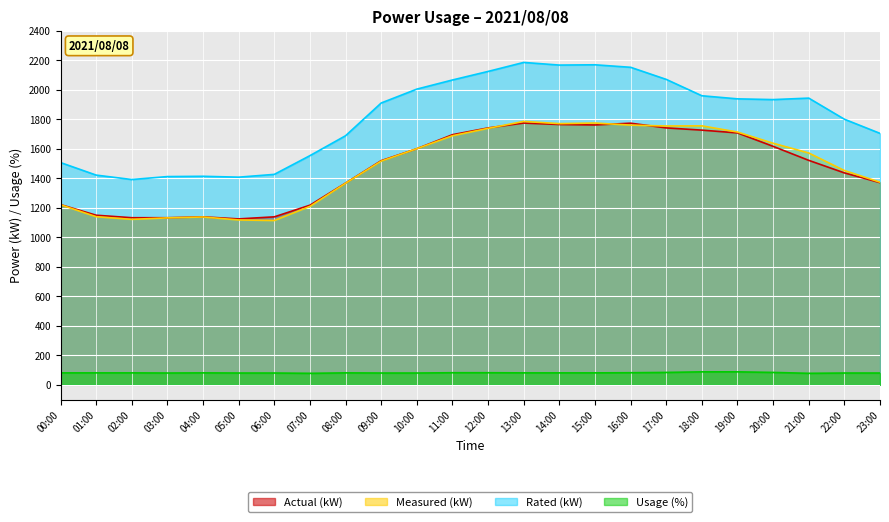

In gp¦(%), how many points are lower than both neighbors (excluding endpoints)?

3